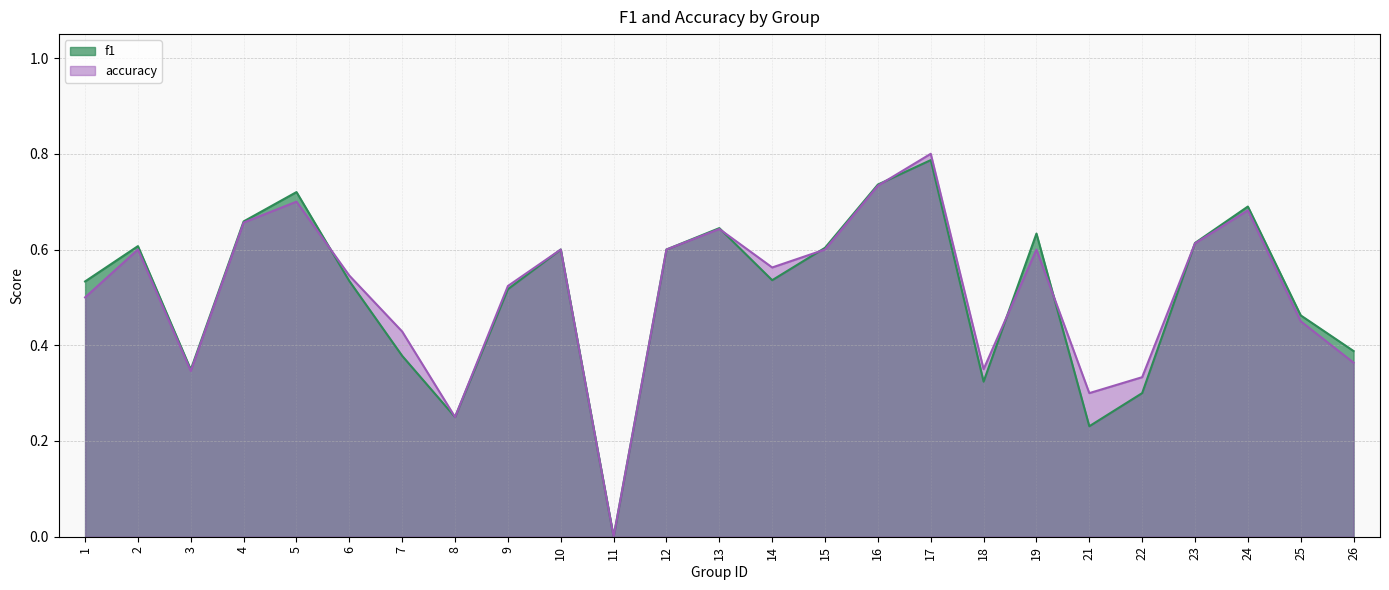

What are all the series names shown in the legend?

f1, accuracy